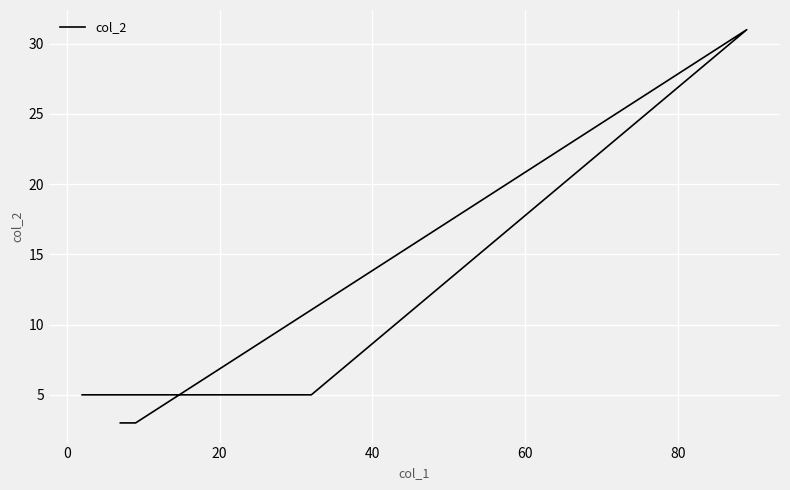

True or false: there are more than 0 points higher than both neighbors.

True